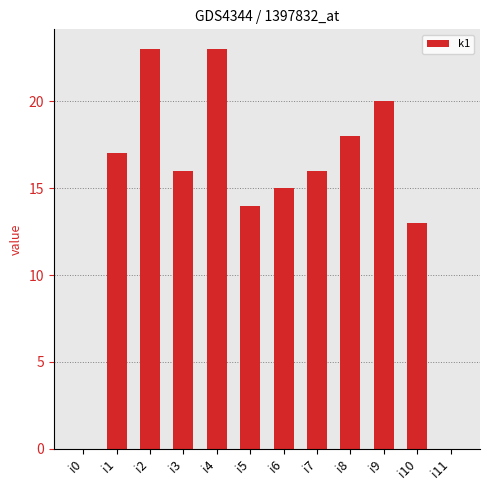

Is it true that the value at i2 is 23?

True